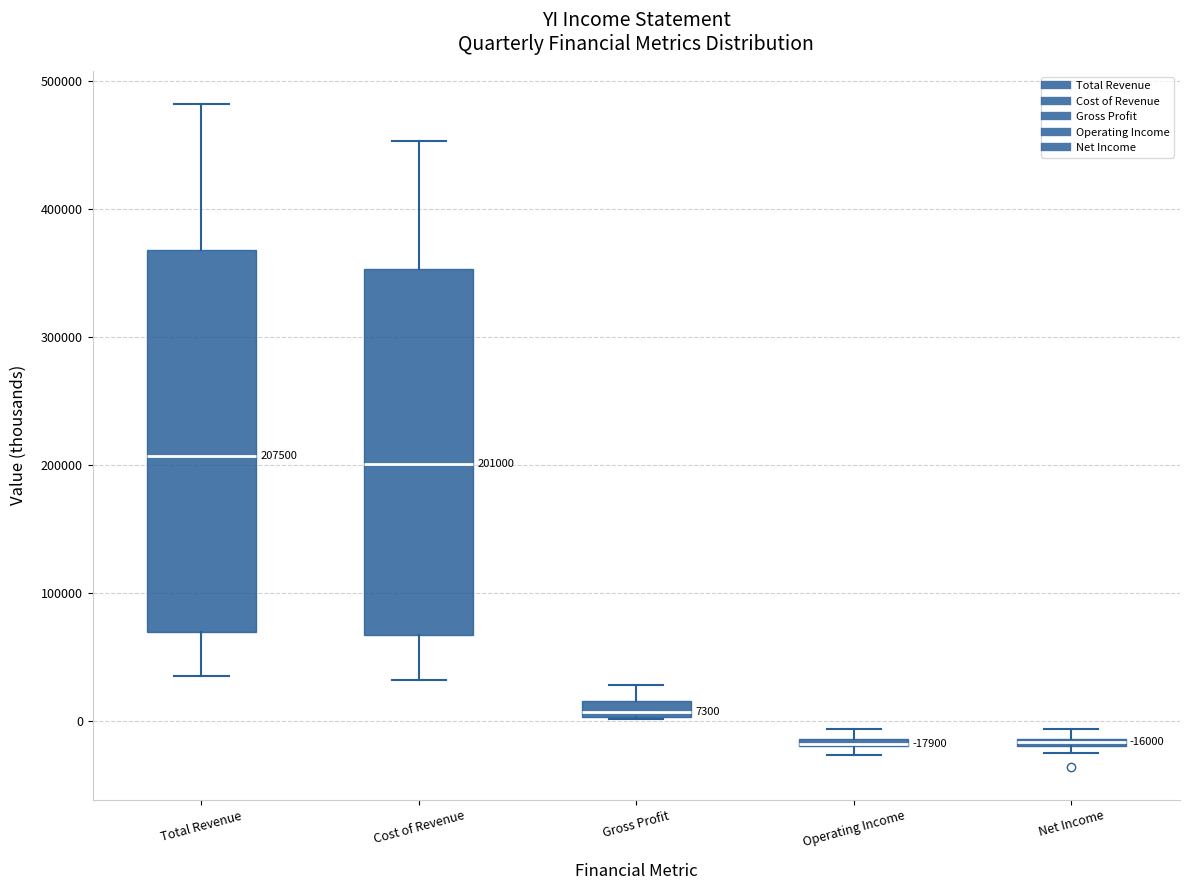

Comparing the boxes themselves (not the whiskers), which one is the tallest?

Total Revenue